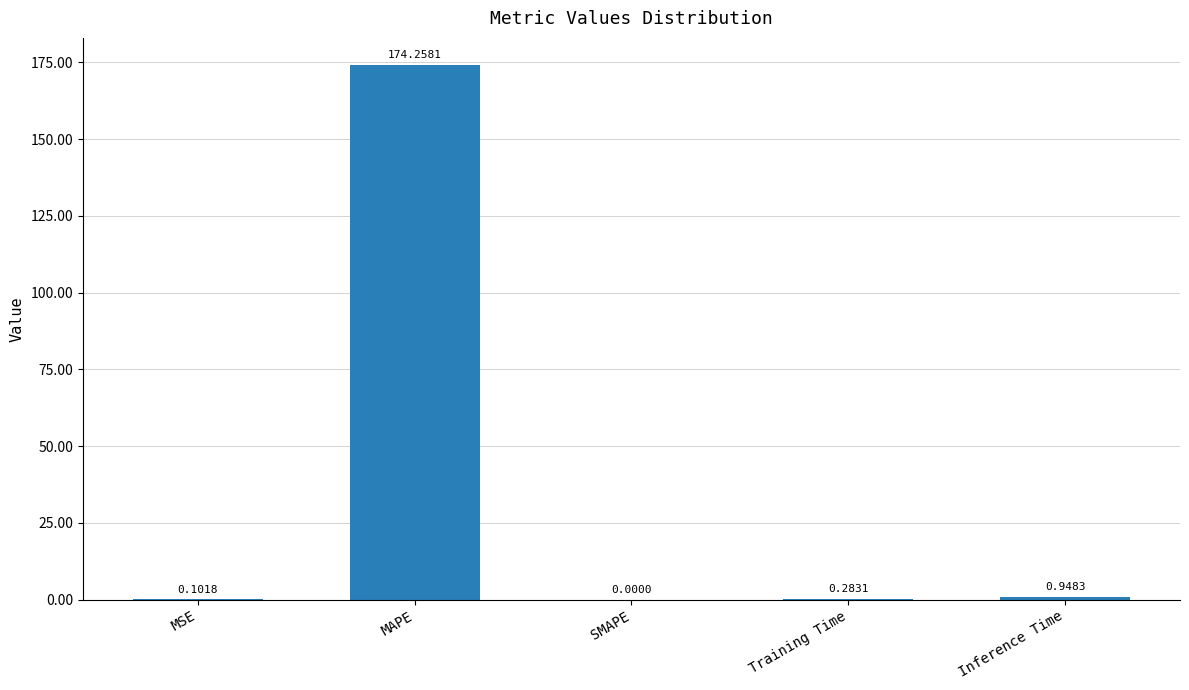

How many series are shown in this chart?

1